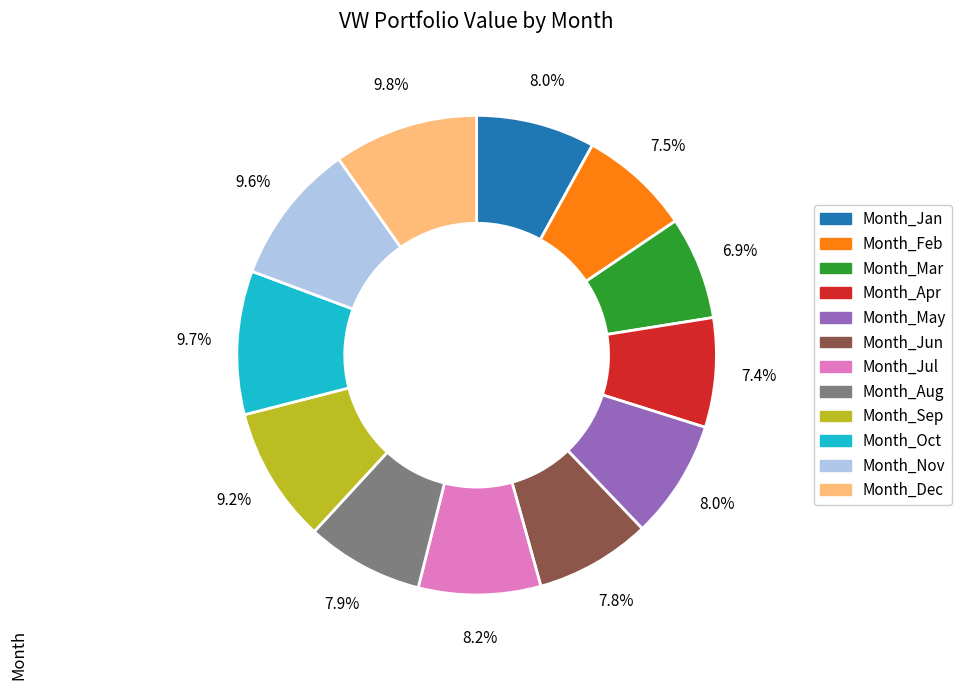

Is there any slice that represents more than half of the pie?

No